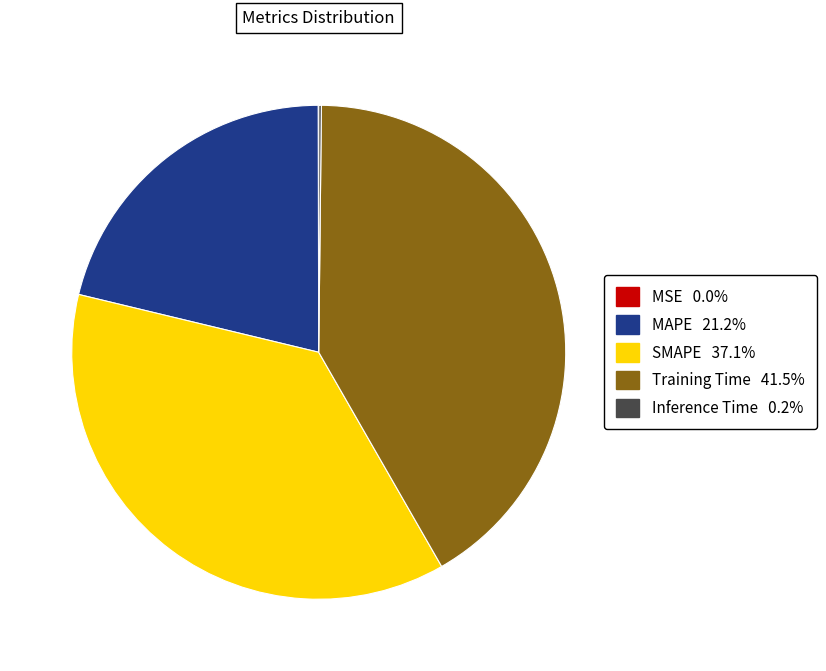

Is there any slice that represents more than half of the pie?

No